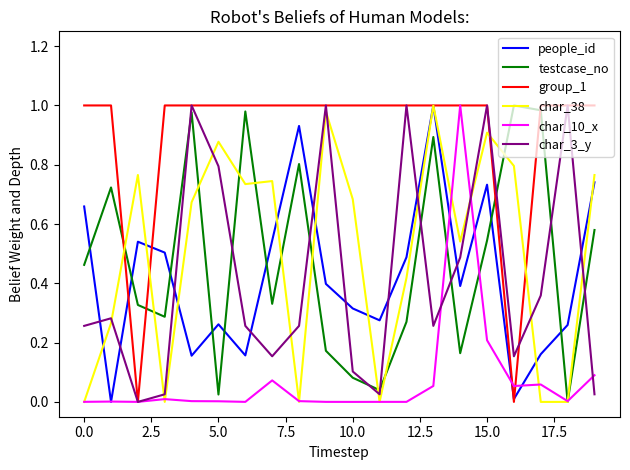

In char_3_y, how many points are lower than both neighbors (excluding endpoints)?

5